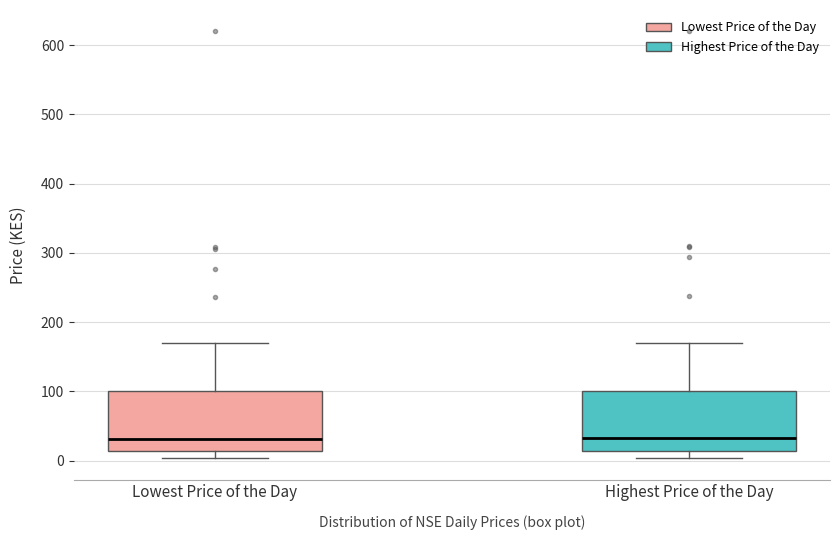

Reading left to right, transcribe this box plot: for each box, give where its median line is, the range the box spans, and where its two whiskers end, as read against the y-axis. The values are not printed on the chart, so give them approximately, as read against the axis.

Lowest Price of the Day: median 30, box 10 to 100, whiskers 0 to 170
Highest Price of the Day: median 30, box 10 to 100, whiskers 0 to 170